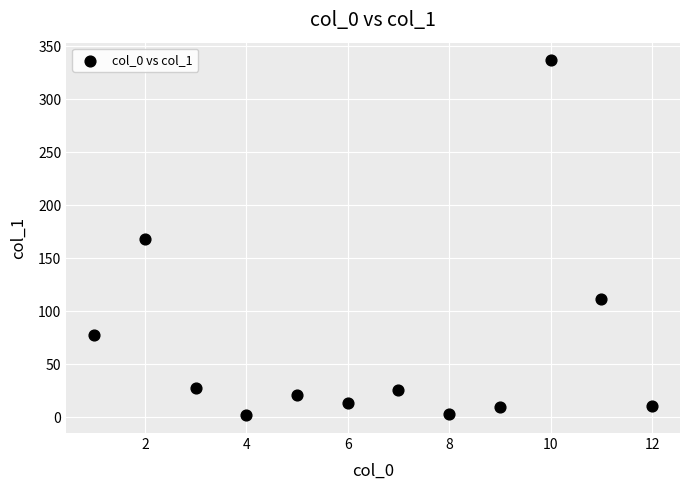

What is the average Y value?

67.3